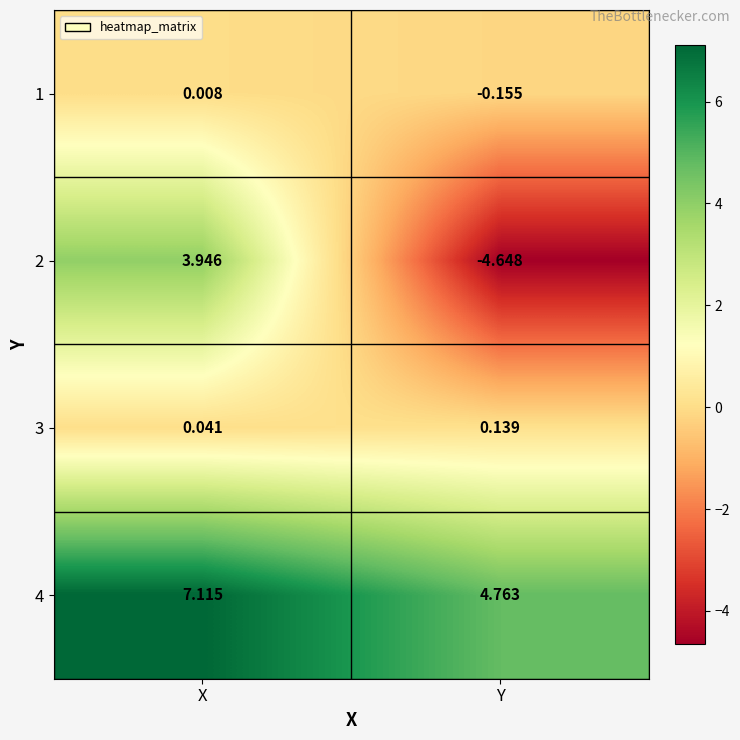

At which label does 2 reach its peak?

X